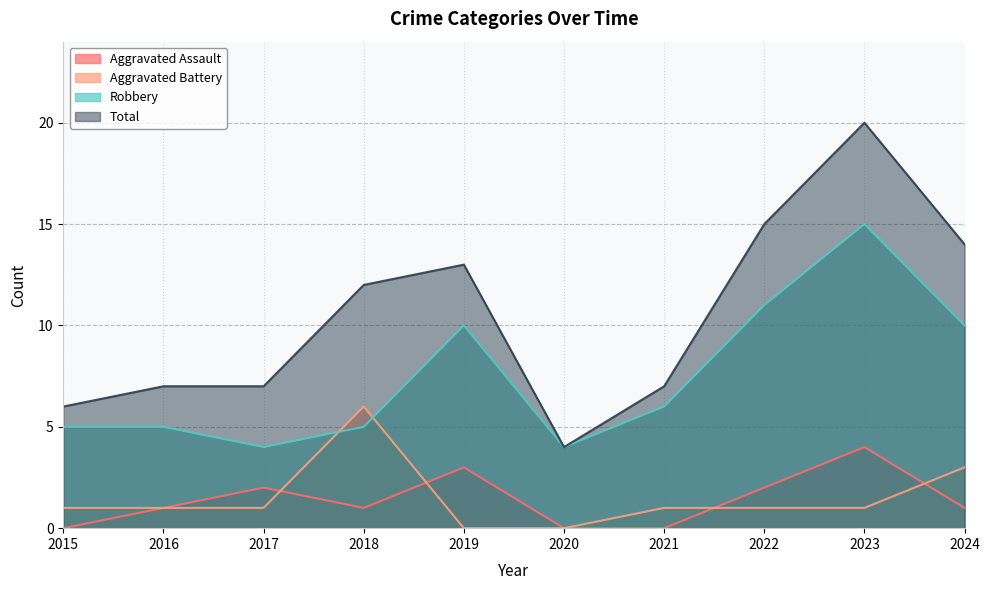

Does the chart display data point markers on the line(s)?

No